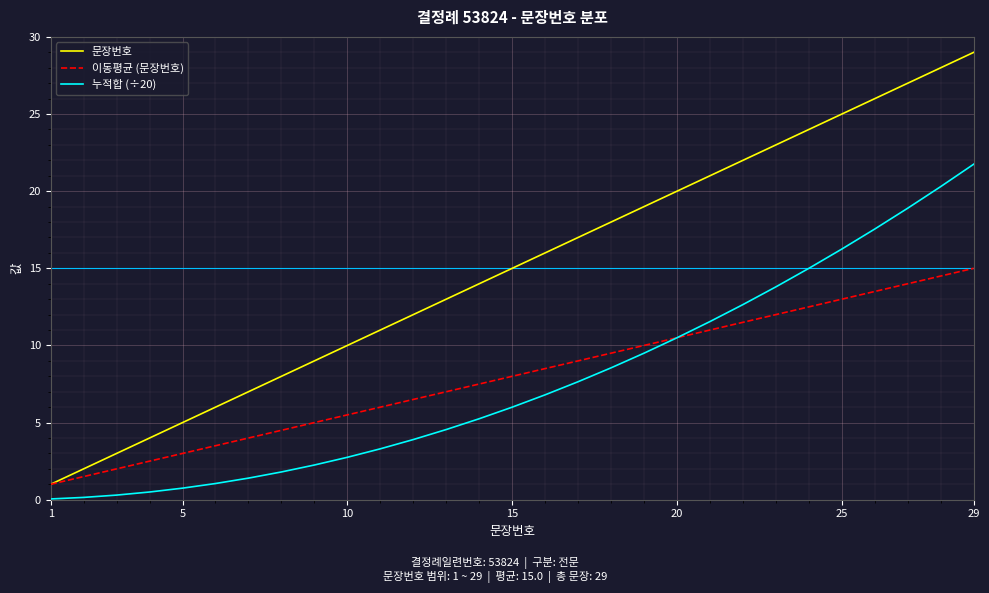

Which series has the widest spread of values?

문장번호